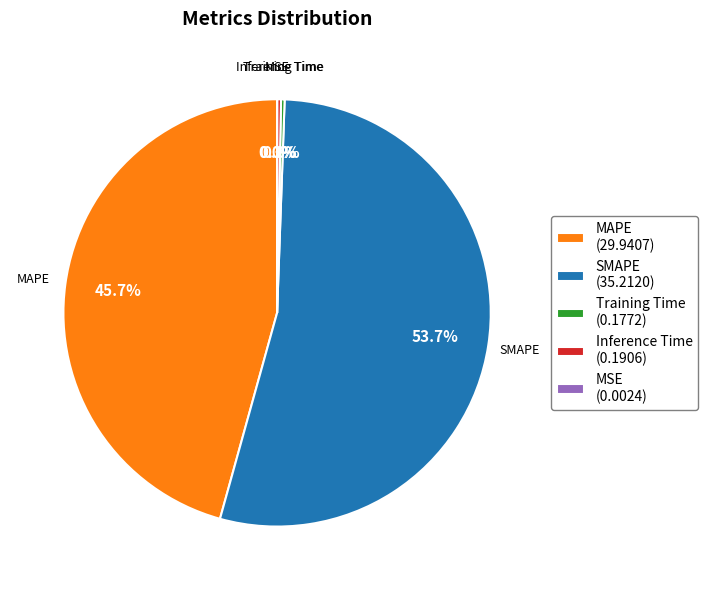

Is there a majority slice in this chart?

Yes